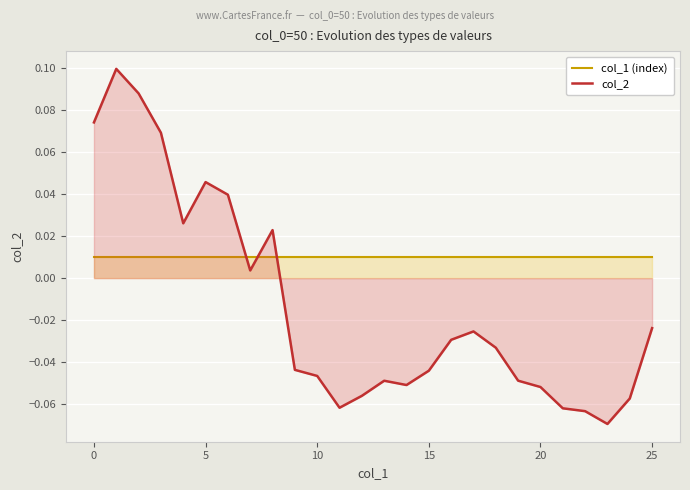

Reading left to right, extract all data points from this chart.

col_1 (index): 0.0	0.0	0.0	0.0	0.0	0.0	0.0	0.0	0.0	0.0	0.0	0.0	0.0	0.0	0.0	0.0	0.0	0.0	0.0	0.0	0.0	0.0	0.0	0.0	0.0	0.0
col_2: 0.1	0.1	0.1	0.1	0.0	0.0	0.0	0.0	0.0	-0.0	-0.0	-0.1	-0.1	-0.0	-0.1	-0.0	-0.0	-0.0	-0.0	-0.0	-0.1	-0.1	-0.1	-0.1	-0.1	-0.0